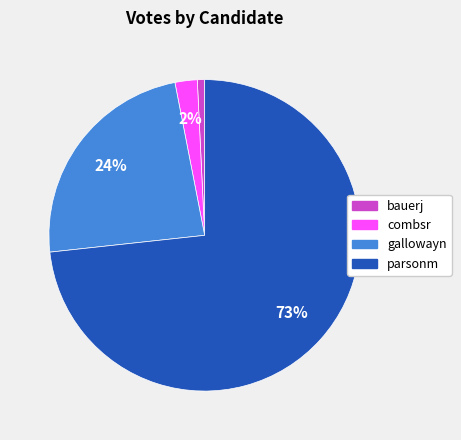

Which category has the biggest portion of the pie?

parsonm